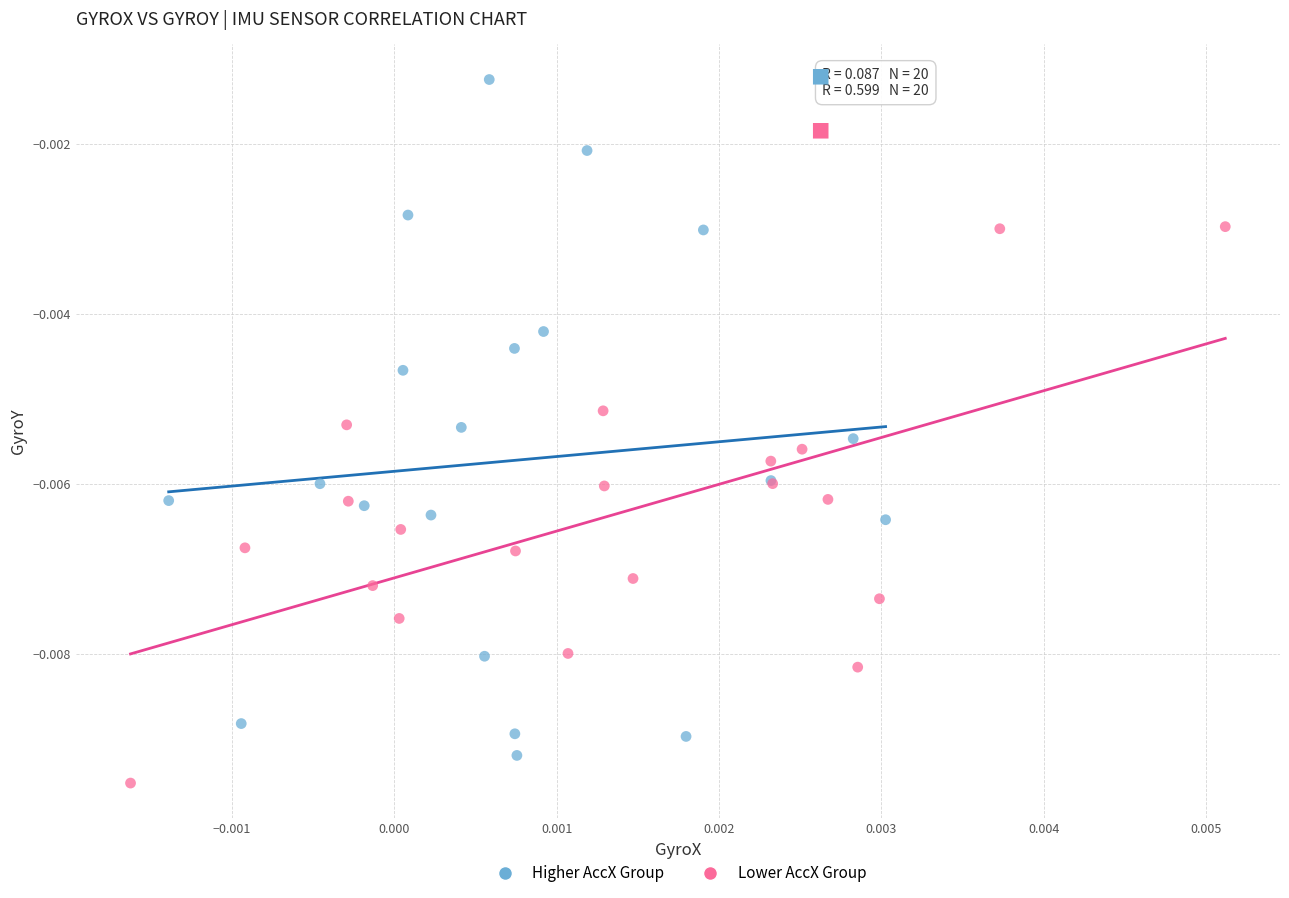

What are all the series names shown in the legend?

Higher AccX Group, Lower AccX Group